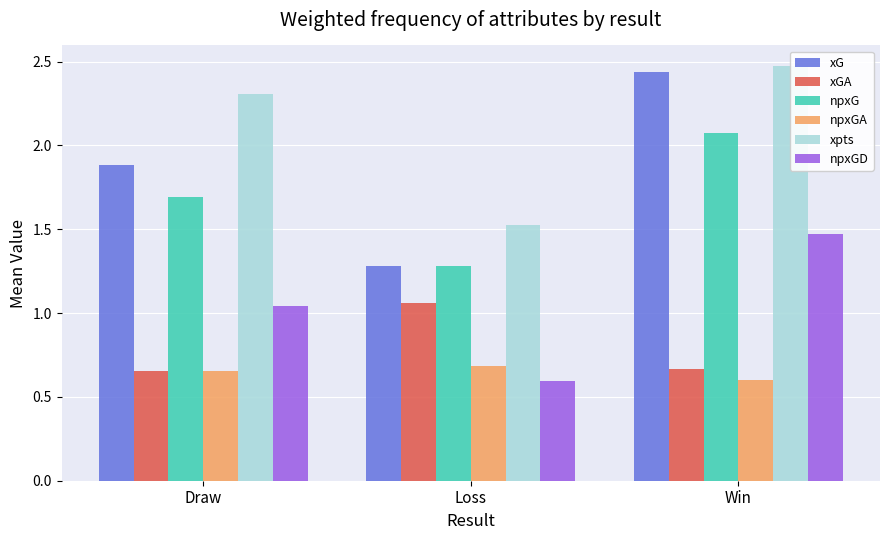

How many distinct data groups are displayed?

6